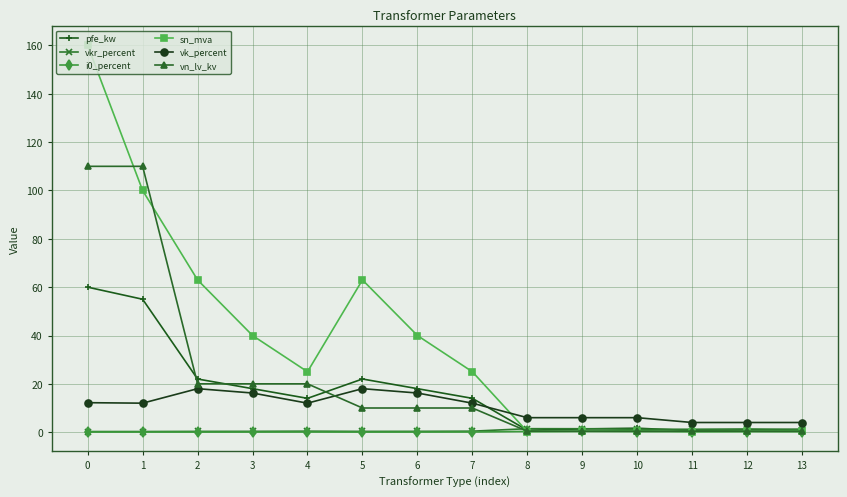

Which series has the widest spread of values?

sn_mva